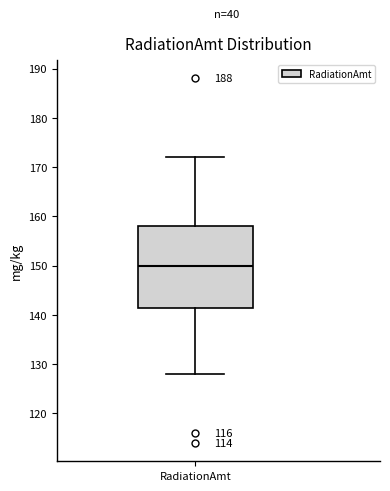

Transcribe this box plot: give where the median line is, the range the box spans, and where the two whiskers end, as read against the y-axis. The values are not printed on the chart, so give them approximately, as read against the axis.

median 150, box 142 to 158, whiskers 128 to 172